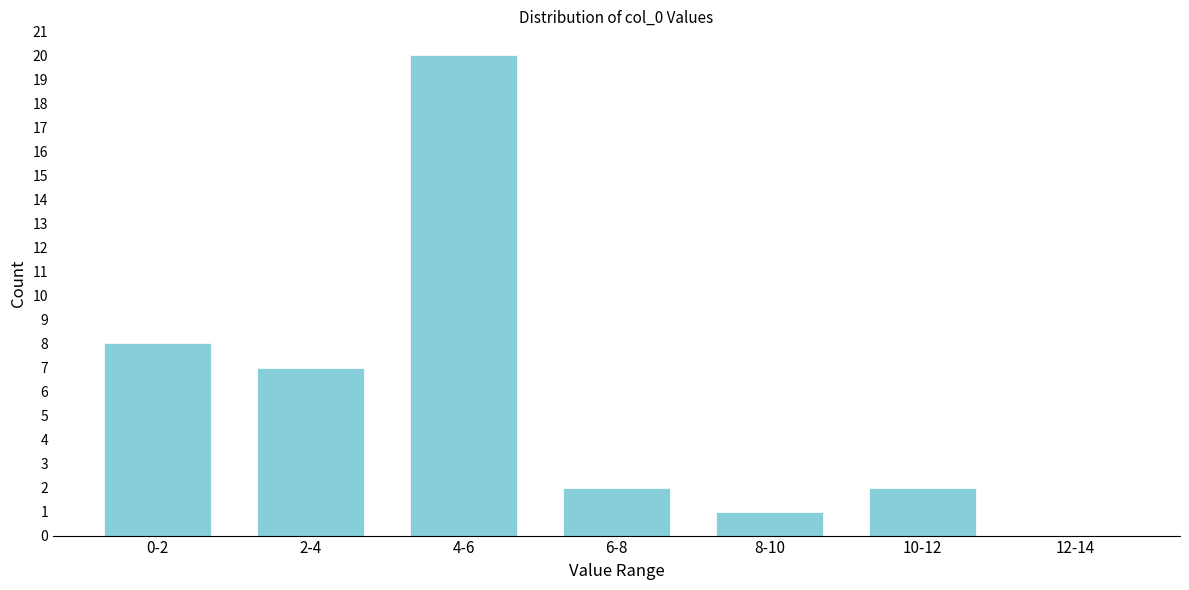

Reading left to right, transcribe all the data shown in this chart.

0-2=8	2-4=7	4-6=20	6-8=2	8-10=1	10-12=2	12-14=0